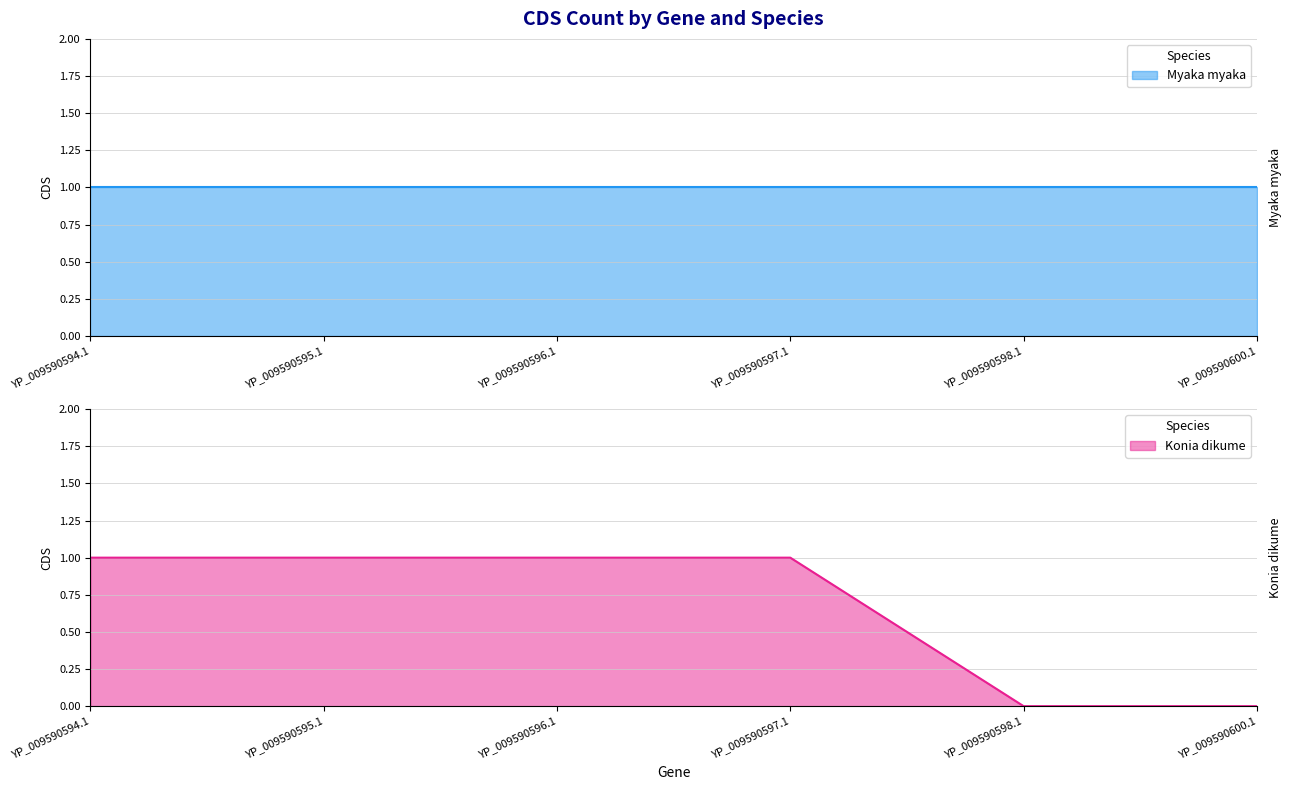

Which has a higher value, YP_009590598.1 or YP_009590595.1?

YP_009590595.1